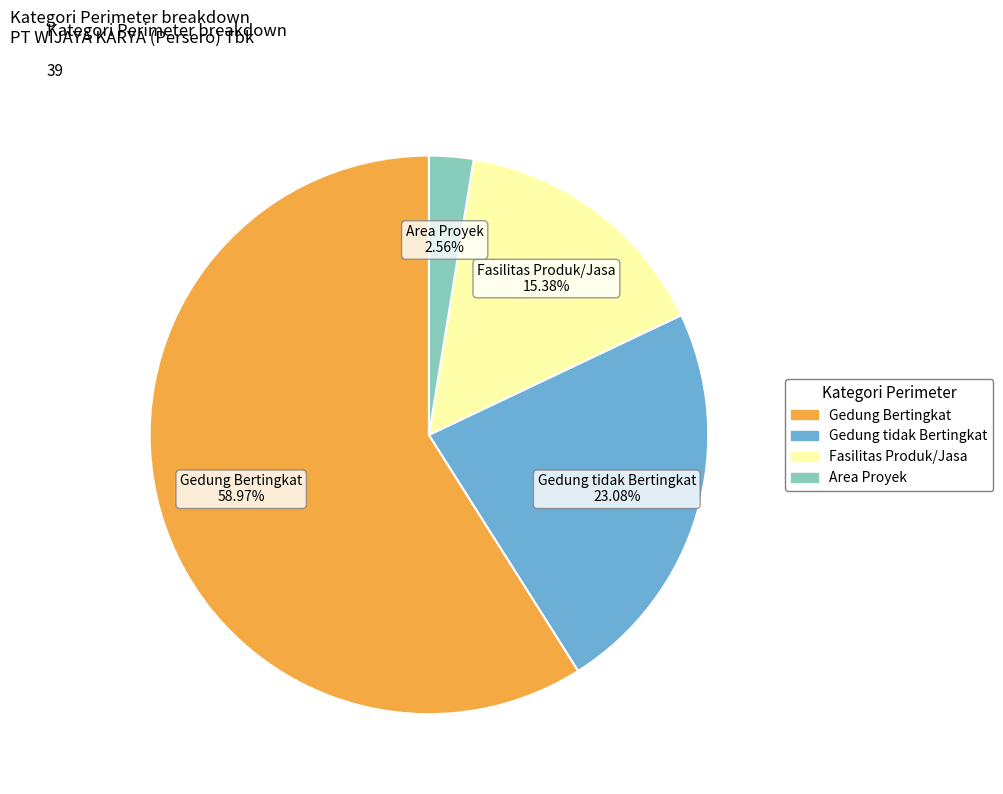

Is there any slice that represents more than half of the pie?

Yes